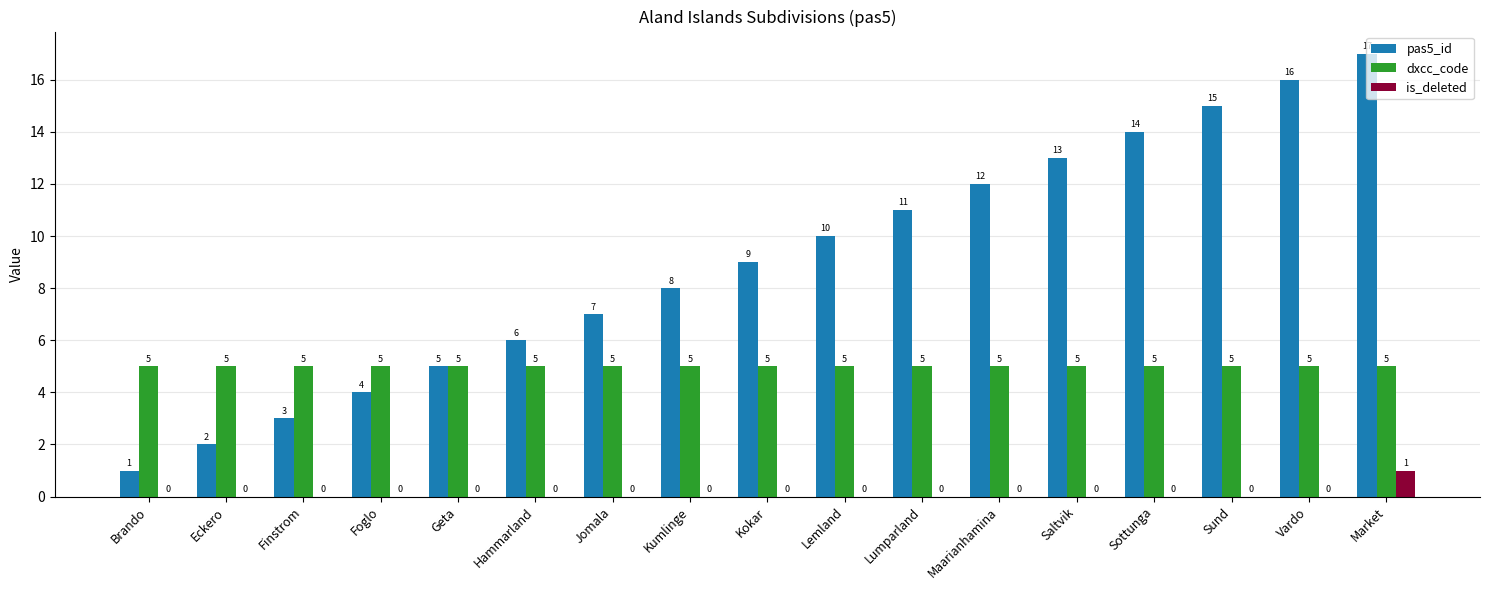

What is the total value across all series at Hammarland?

11